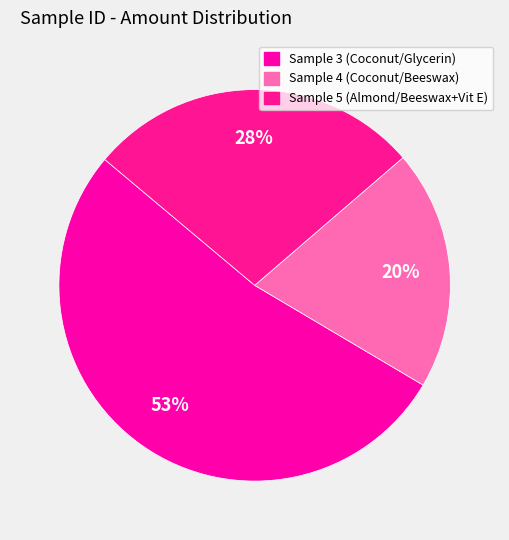

Which category has the biggest portion of the pie?

3